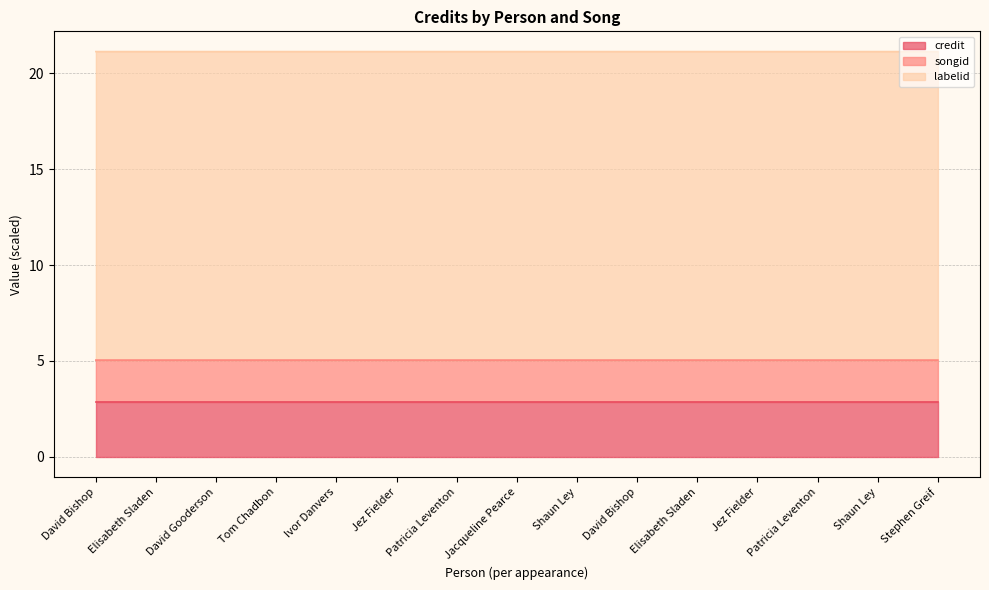

Does the chart have visible grid lines?

Yes